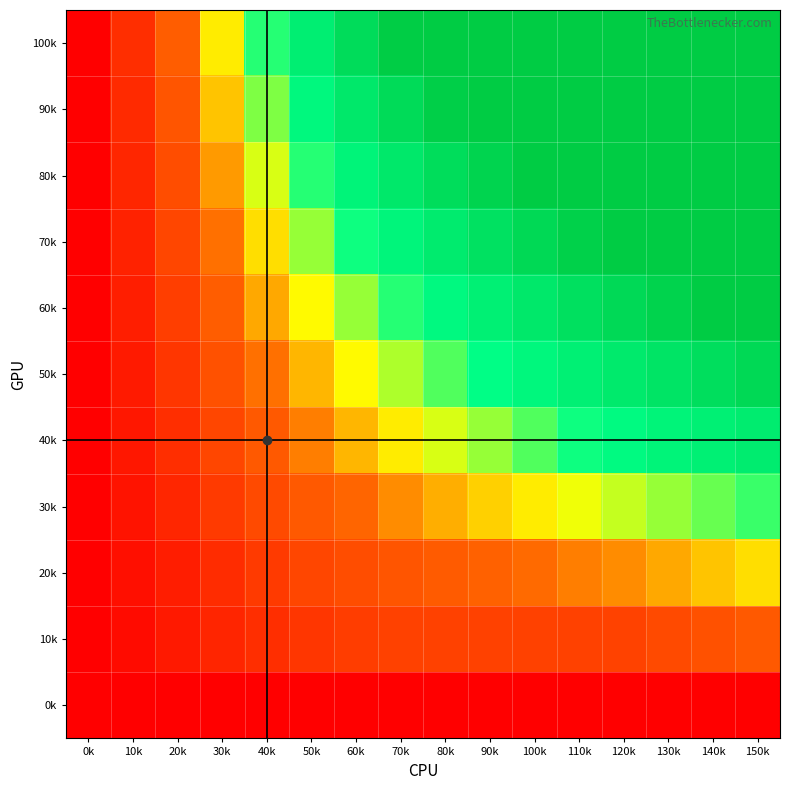

List the series in order of their peak value, lowest first.

0k, 10k, 20k, 30k, 40k, 50k, 60k, 70k, 80k, 90k, 100k